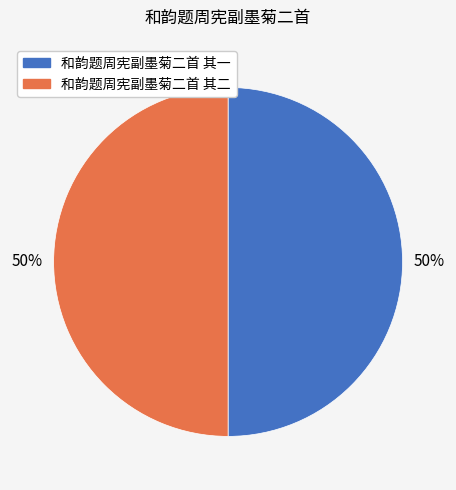

What is the ratio of the value at 和韵题周宪副墨菊二首 其一 to the value at 和韵题周宪副墨菊二首 其二?

1.0